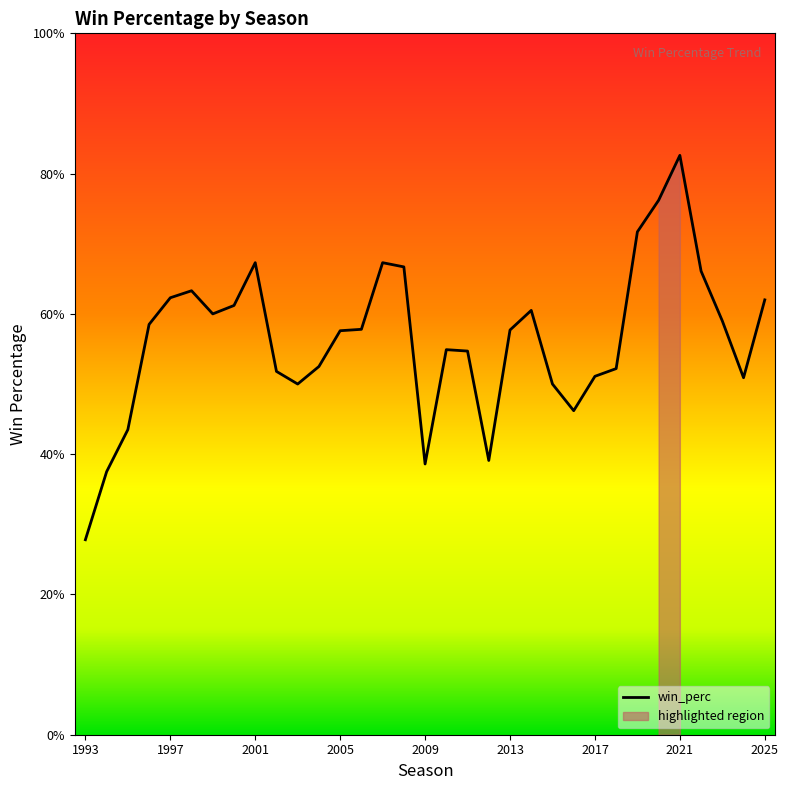

The chart shows a value of 0.2 at 2004. True or false?

False